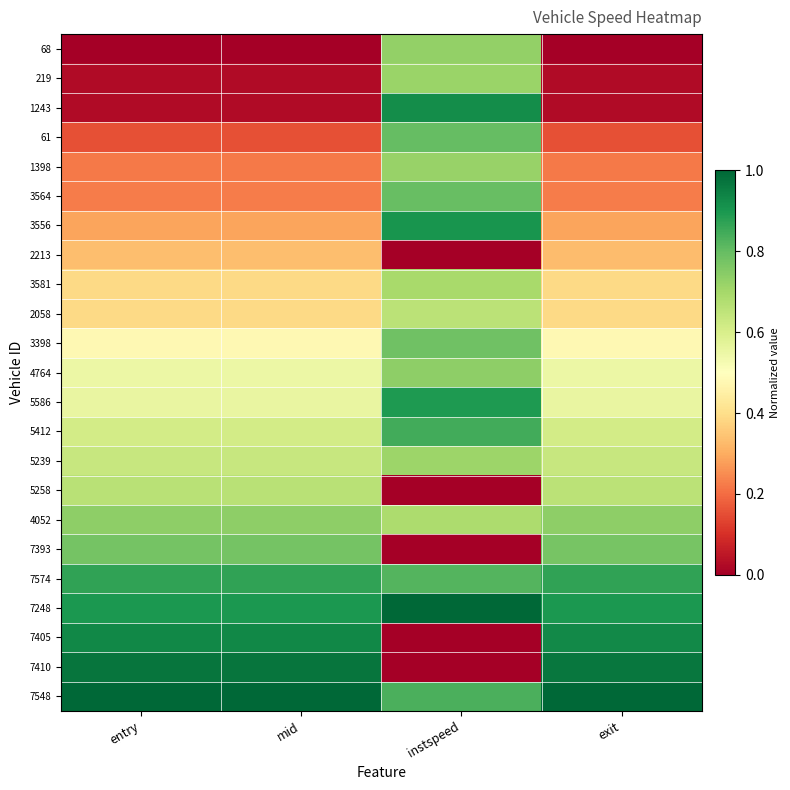

How many series are shown in this chart?

23